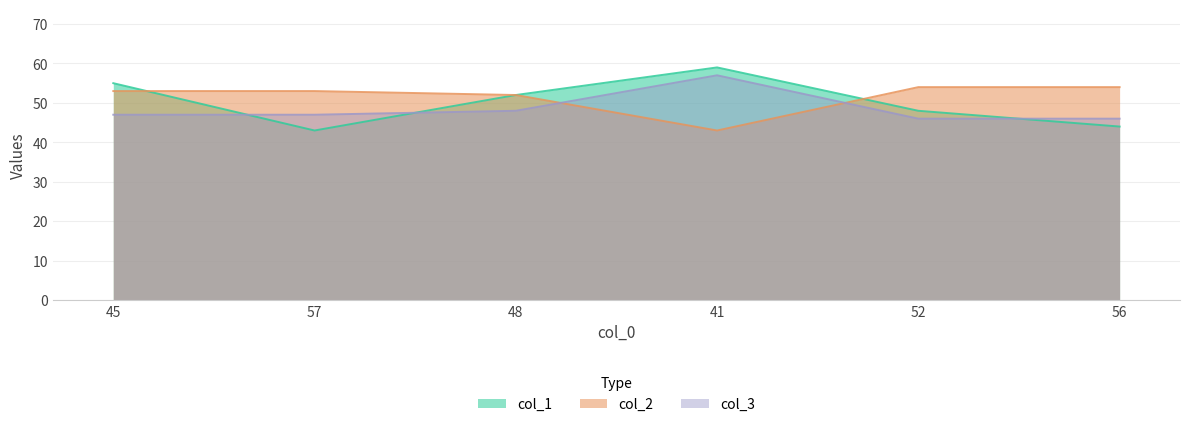

What is the smallest value displayed?

43